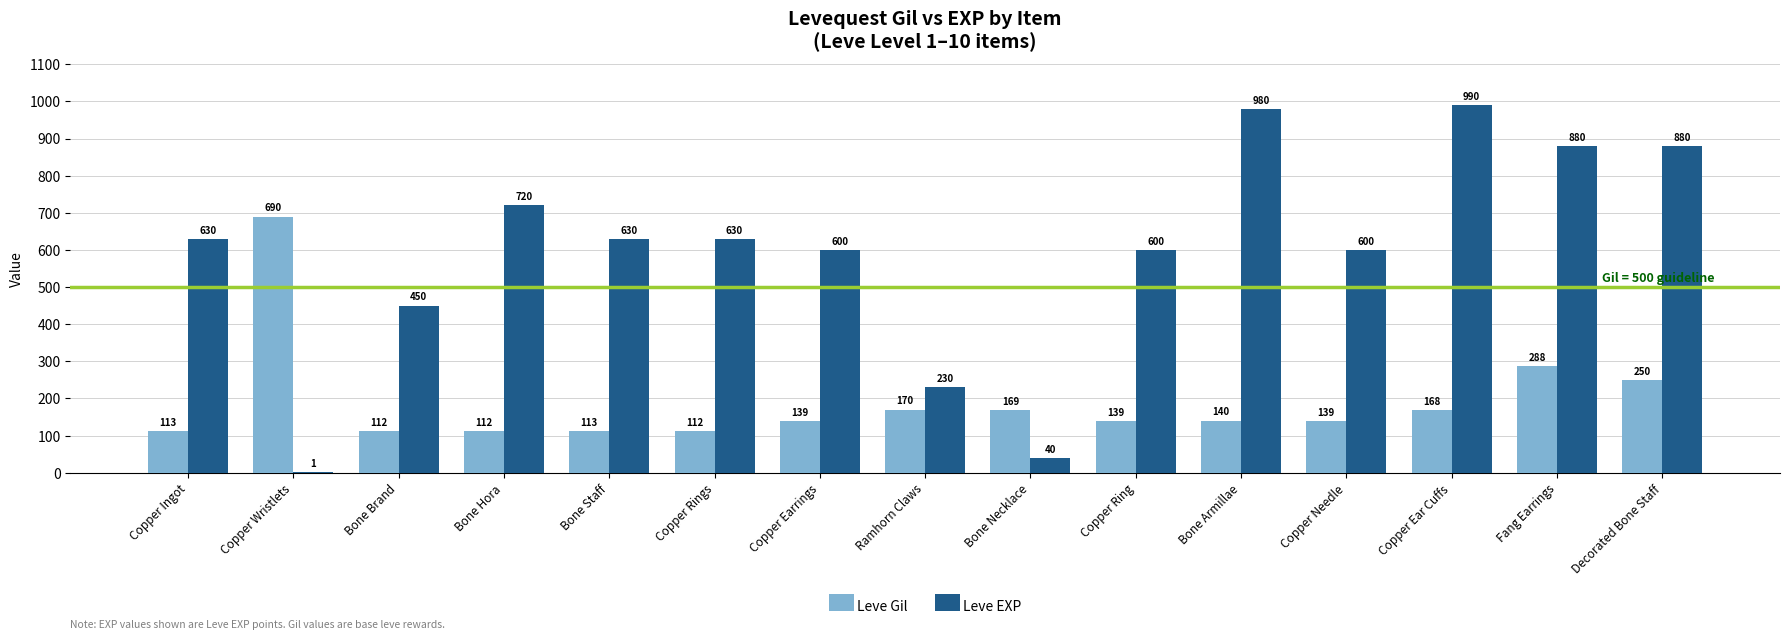

At which label is Leve EXP closest to 495?

Bone Brand